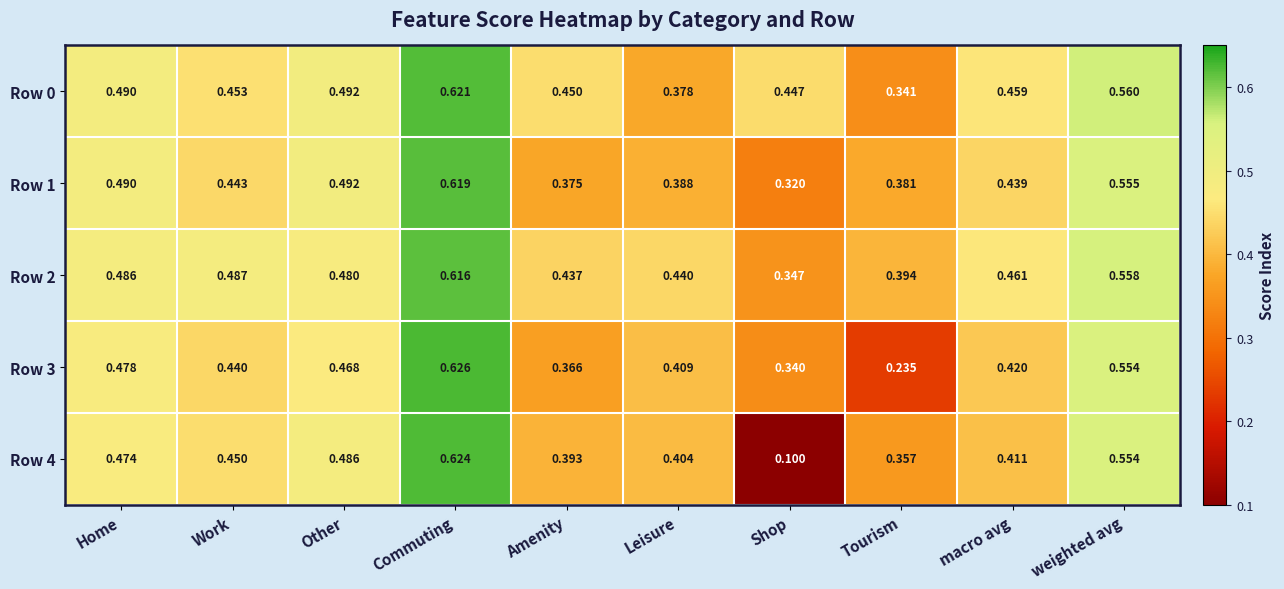

What is the smallest value displayed?

0.1